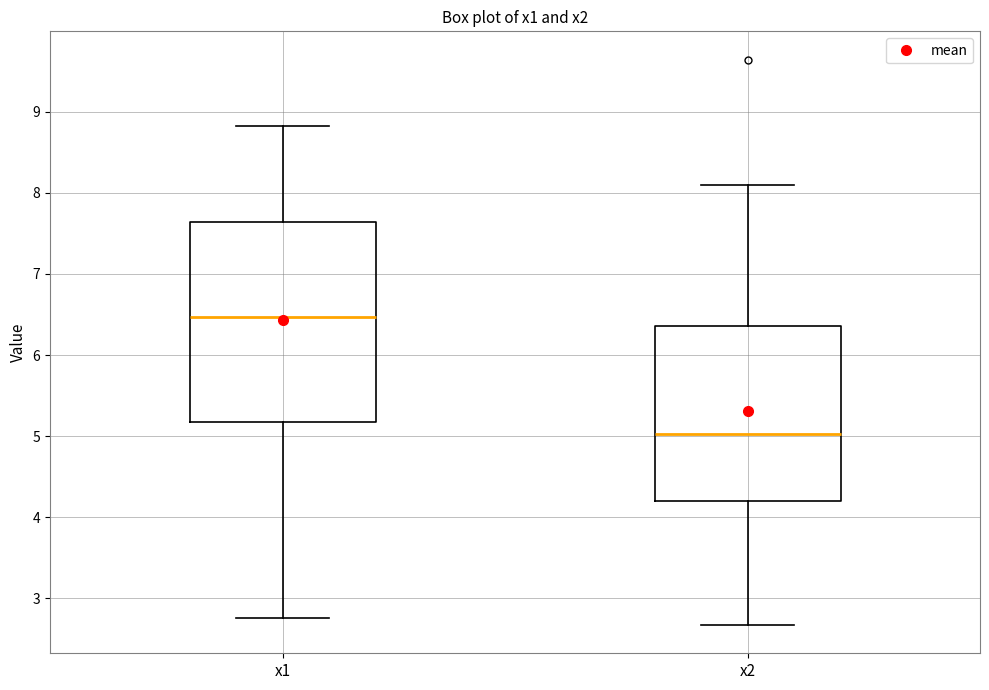

Reading left to right, transcribe this box plot: for each box, give where its median line is, the range the box spans, and where its two whiskers end, as read against the y-axis. The values are not printed on the chart, so give them approximately, as read against the axis.

x1: median 6.5, box 5.2 to 7.6, whiskers 2.8 to 8.8
x2: median 5.0, box 4.2 to 6.4, whiskers 2.7 to 8.1